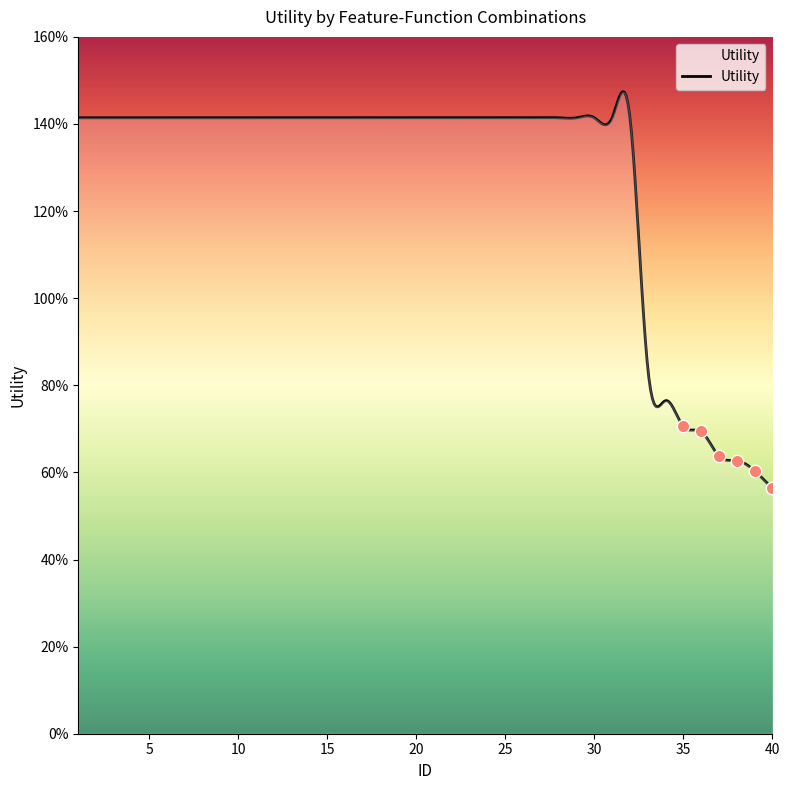

Between 21 and 17, which is larger?

21